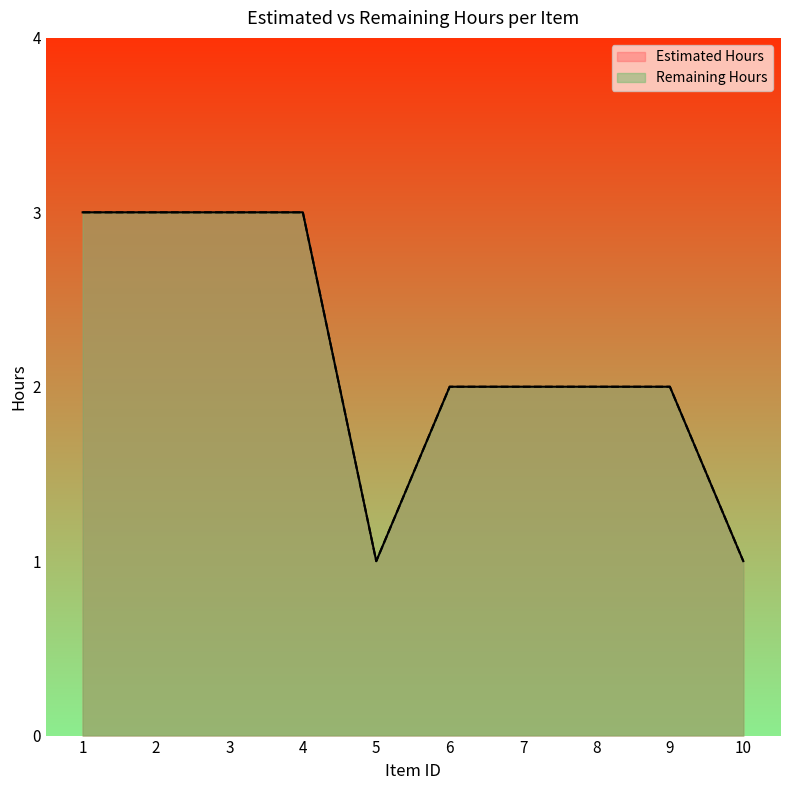

True or false: Estimated Hours and Remaining Hours cross at least once.

False